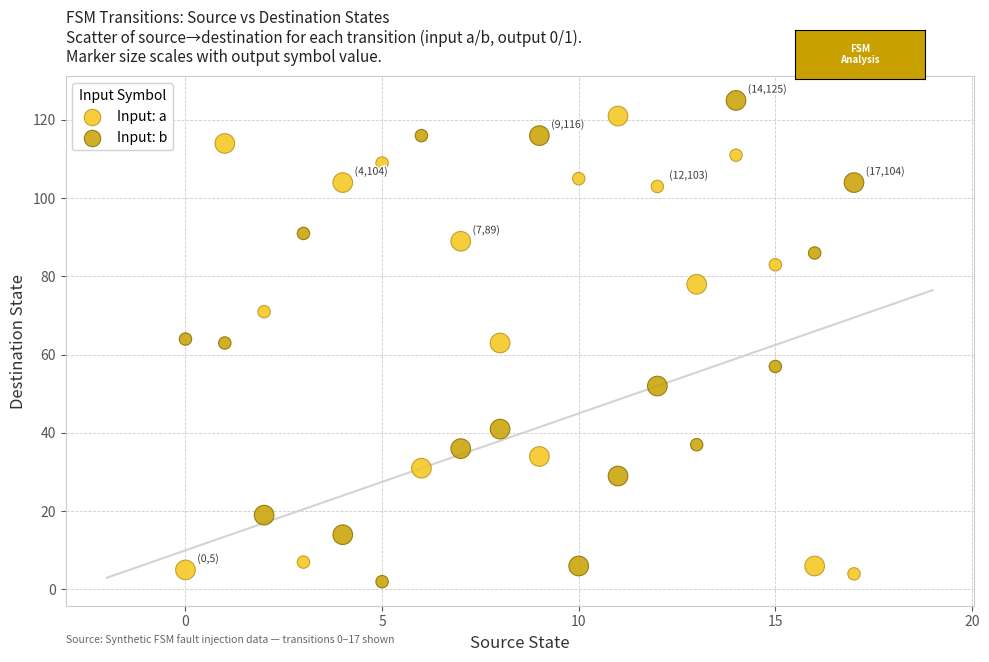

Which series reaches the minimum Y coordinate?

Input: b